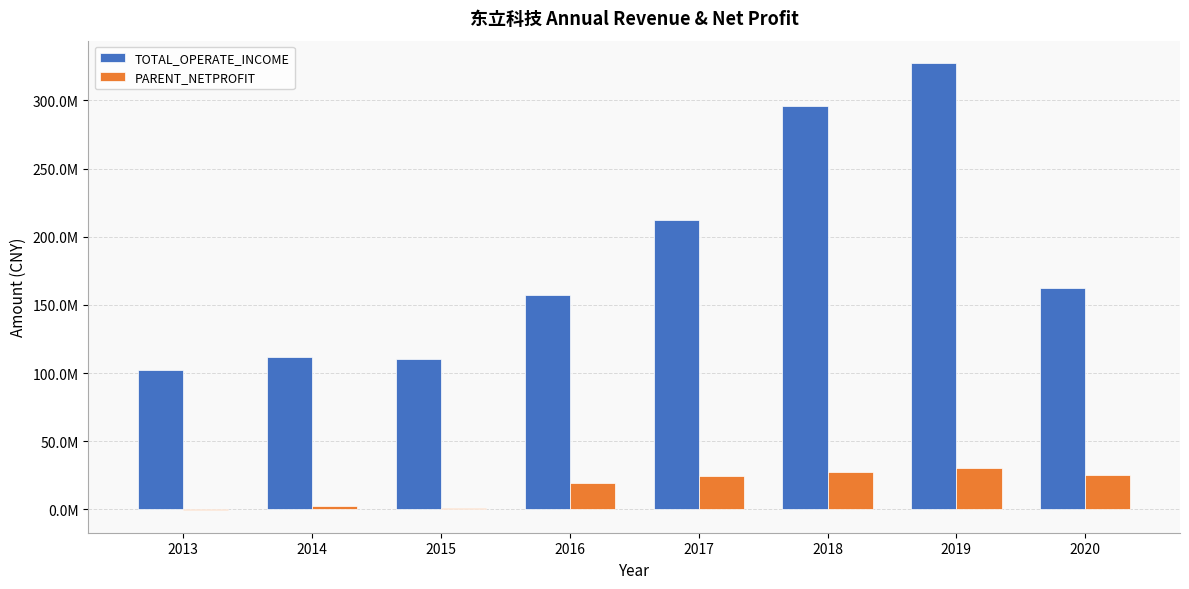

True or false: TOTAL_OPERATE_INCOME has a value of 99996989.6 at 2018.

False